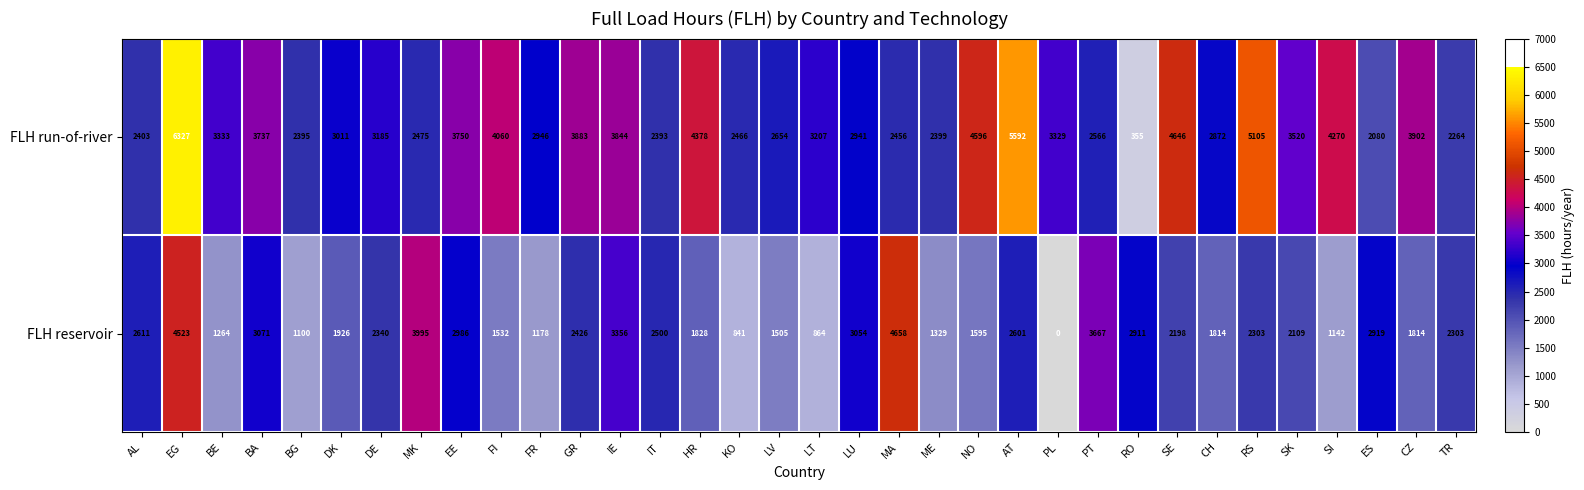

At how many categories does at least one series exceed 4035?

9